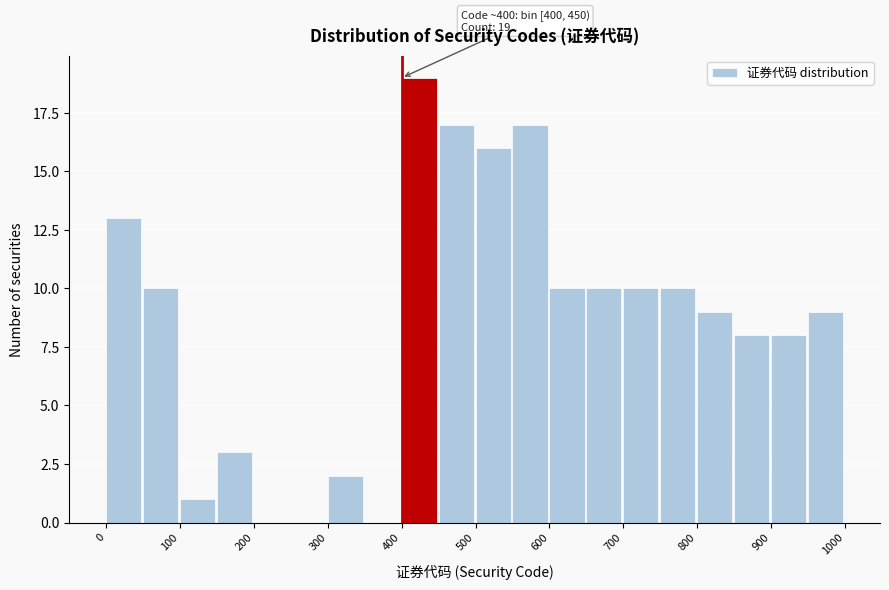

Over which range of the x-axis is the bar tallest?

400 to 450